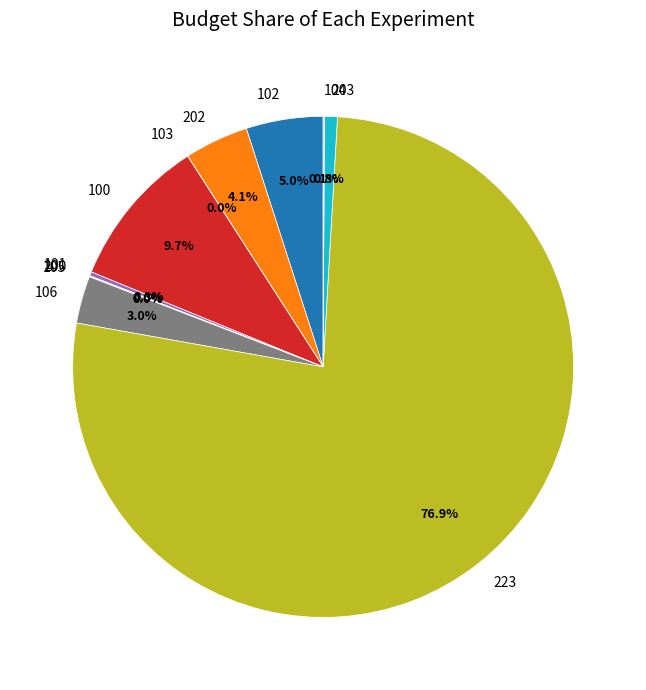

Which category has the biggest portion of the pie?

223